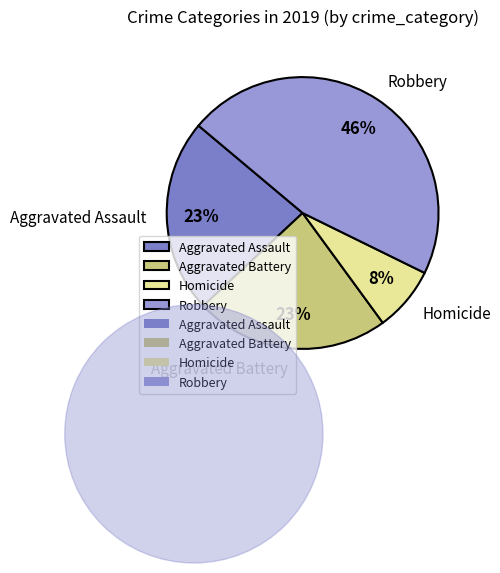

Do Homicide and Robbery together represent more than half of the pie?

Yes